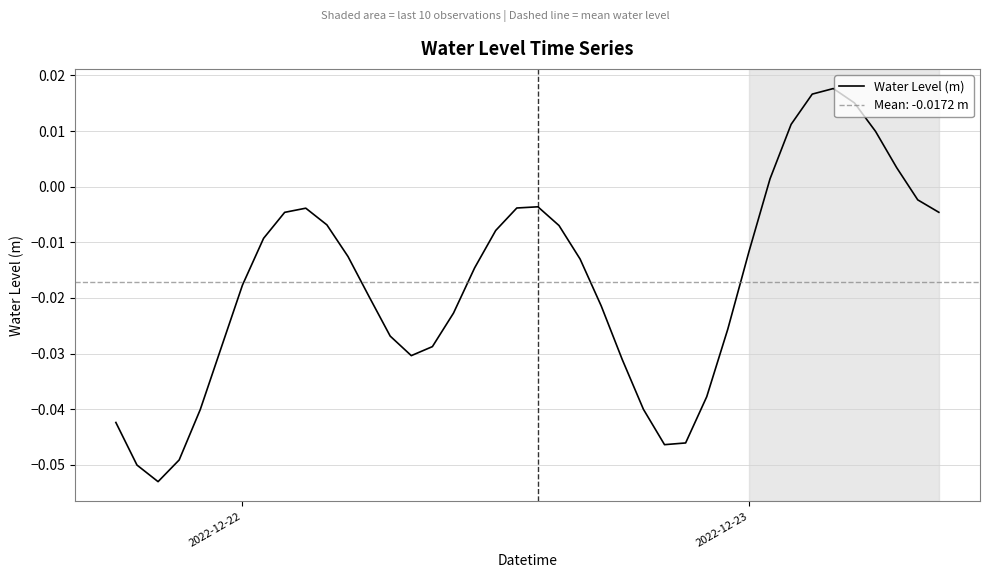

Reading left to right, list all the values displayed in this chart.

-0.0	-0.1	-0.1	-0.0	-0.0	-0.0	-0.0	-0.0	-0.0	-0.0	-0.0	-0.0	-0.0	-0.0	-0.0	-0.0	-0.0	-0.0	-0.0	-0.0	-0.0	-0.0	-0.0	-0.0	-0.0	-0.0	-0.0	-0.0	-0.0	-0.0	-0.0	0.0	0.0	0.0	0.0	0.0	0.0	0.0	-0.0	-0.0